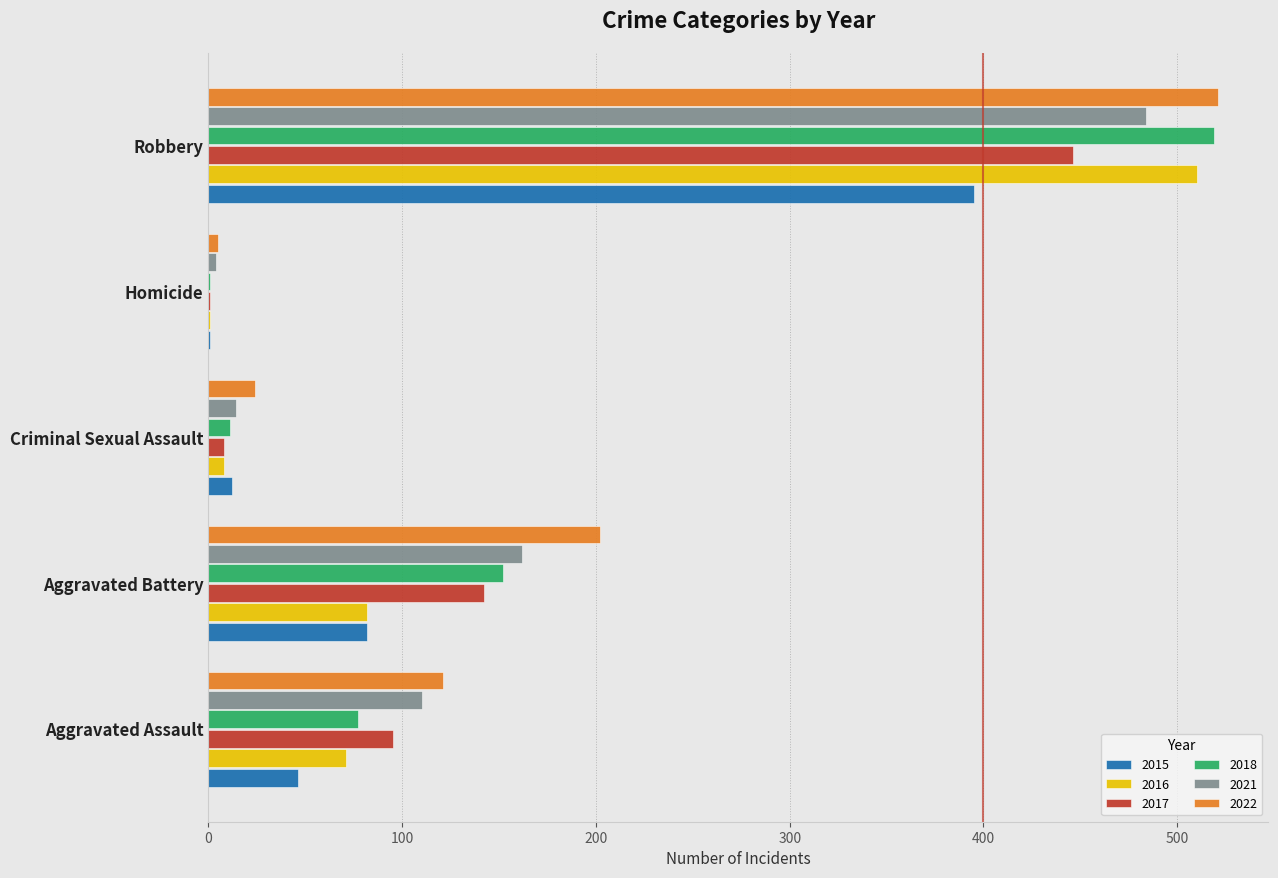

What is the total value across all series at Aggravated Assault?

520